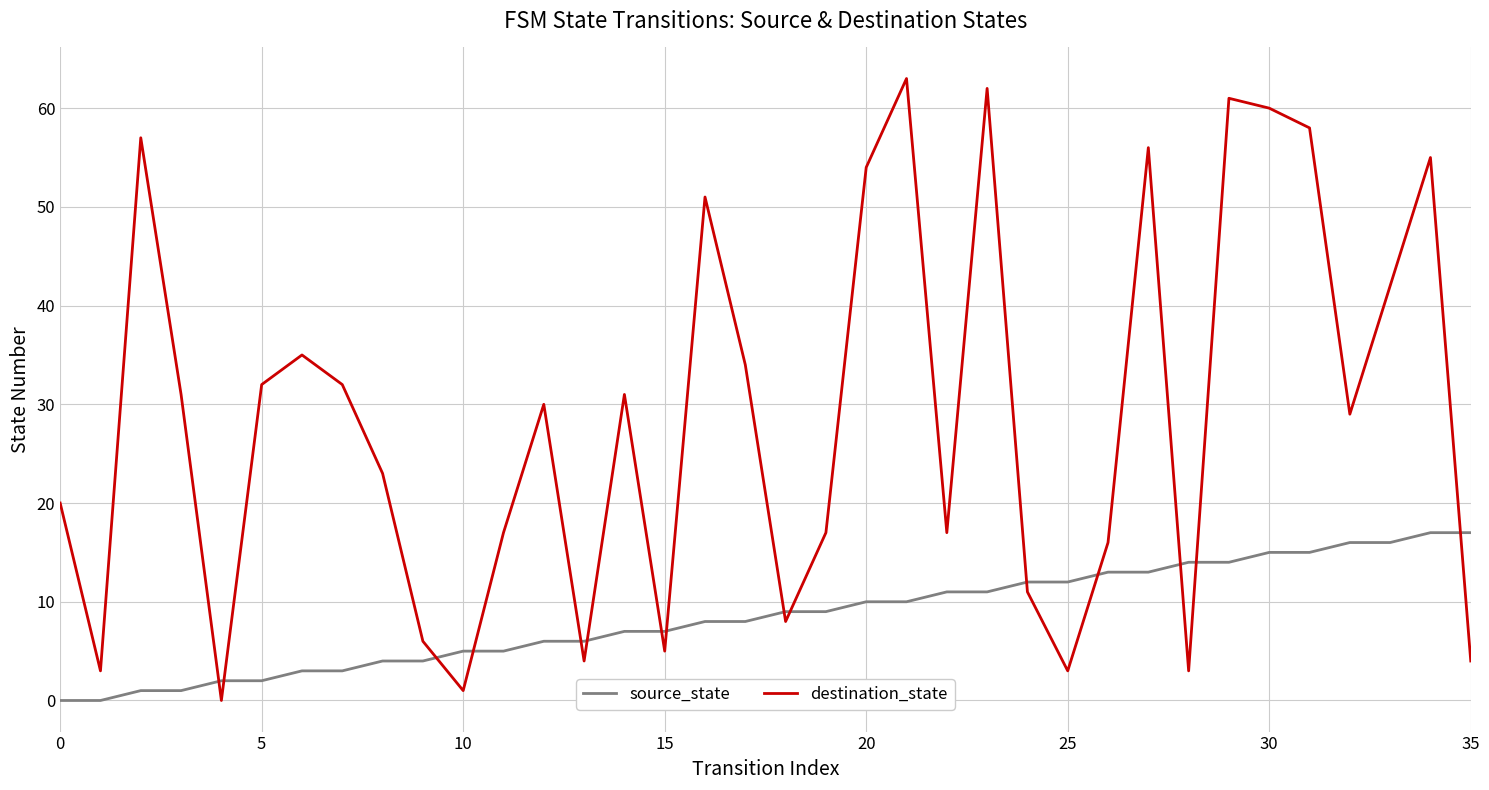

Which series has the widest spread of values?

destination_state